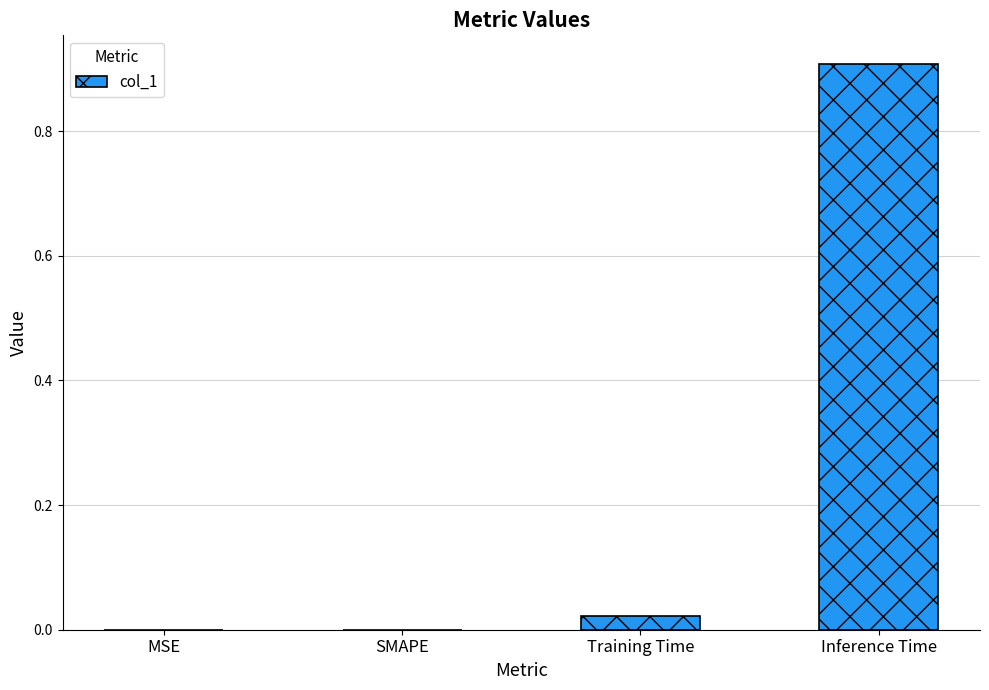

What is the sum of all values?

0.9